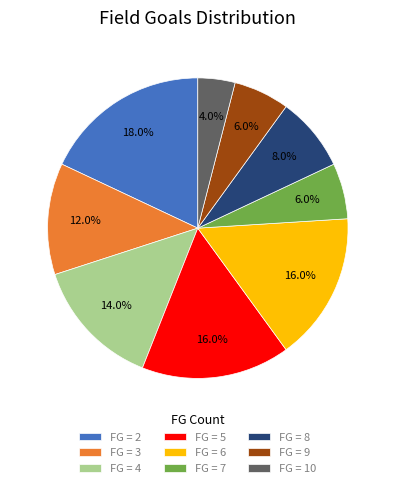

Which has a higher value, FG = 9 or FG = 6?

FG = 6